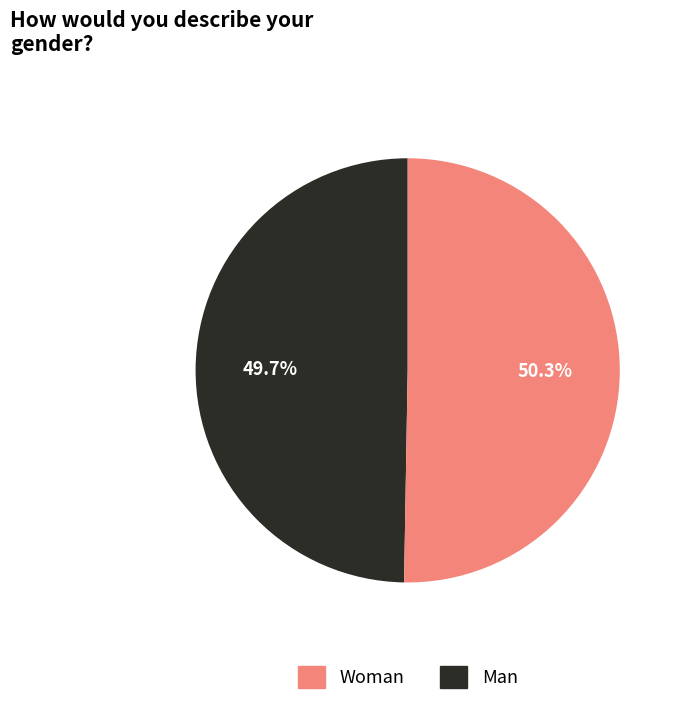

Does any single category account for the majority?

Yes